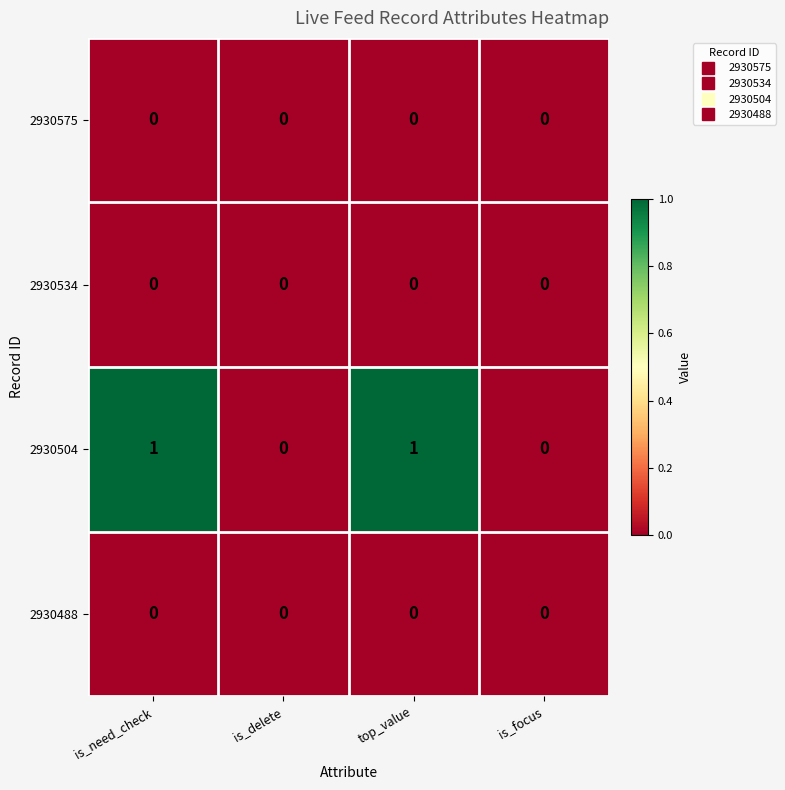

Which series has the widest spread of values?

2930504